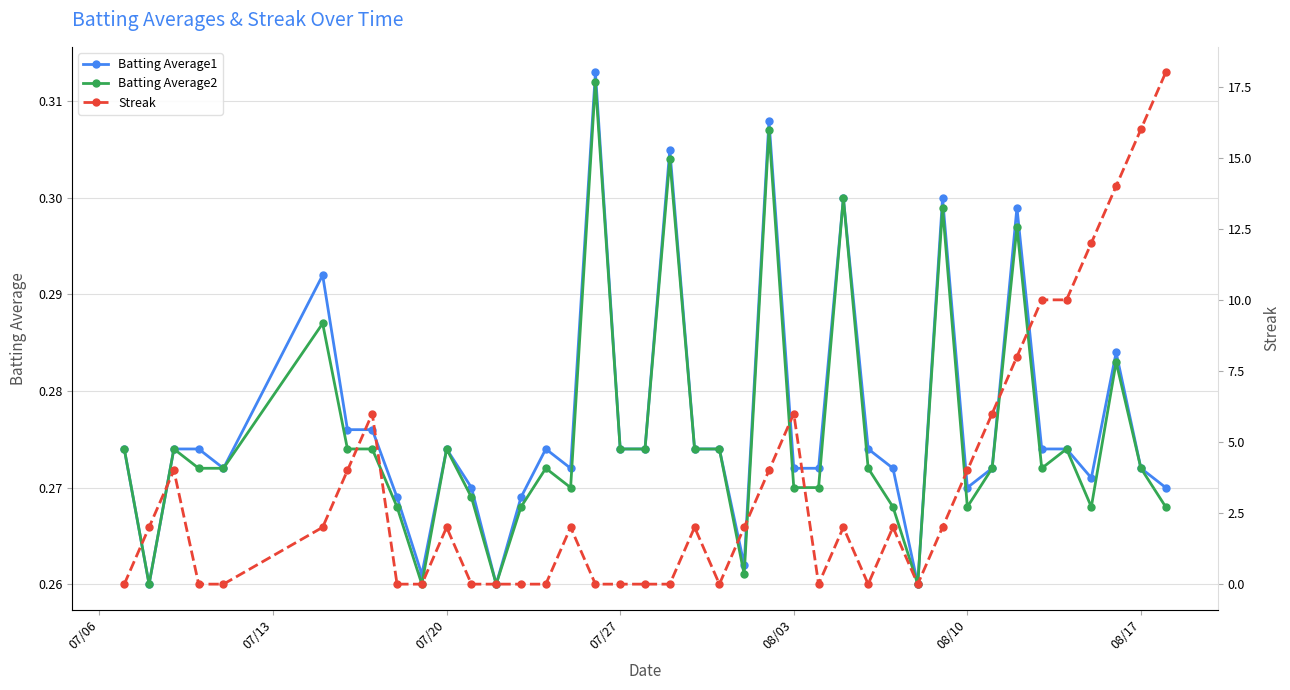

How many Batting Average1 values are between 0 and 1?

40